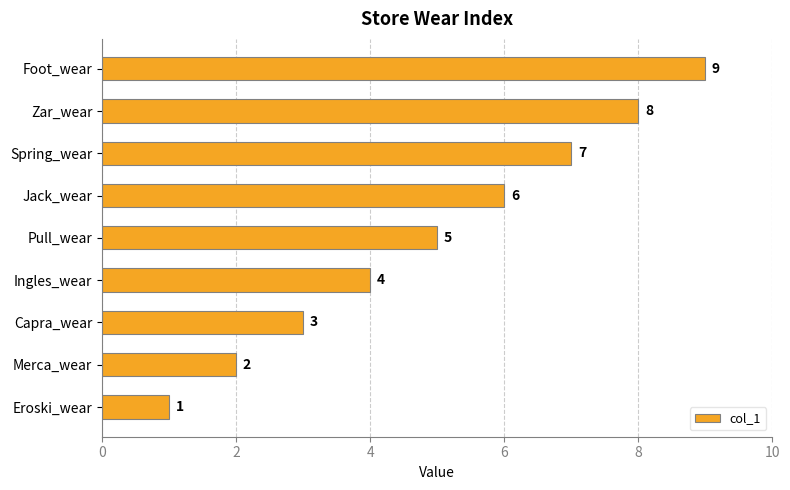

Is it true that the value at Eroski_wear is 0?

False